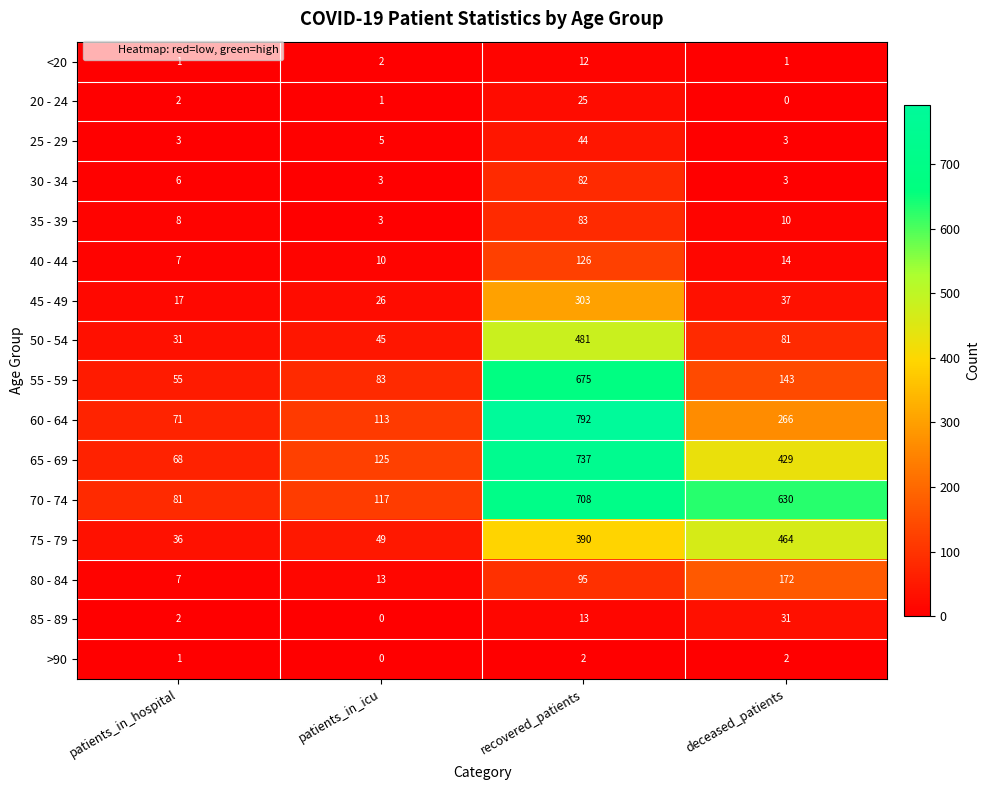

At recovered_patients, list the series in order from smallest to largest.

>90, <20, 85 - 89, 20 - 24, 25 - 29, 30 - 34, 35 - 39, 80 - 84, 40 - 44, 45 - 49, 75 - 79, 50 - 54, 55 - 59, 70 - 74, 65 - 69, 60 - 64